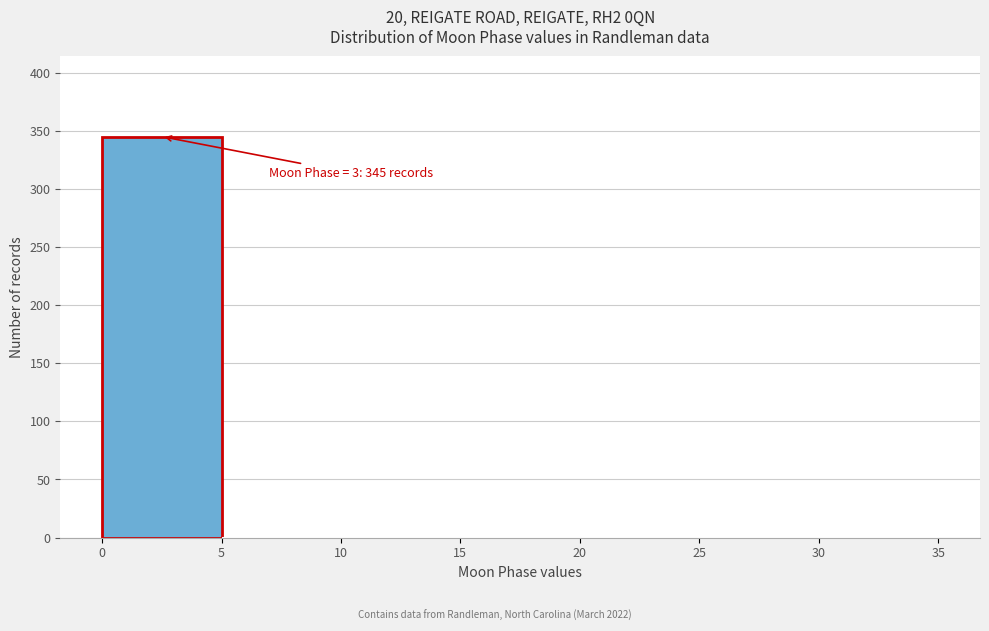

Which range on the x-axis has the tallest bar?

0 to 5